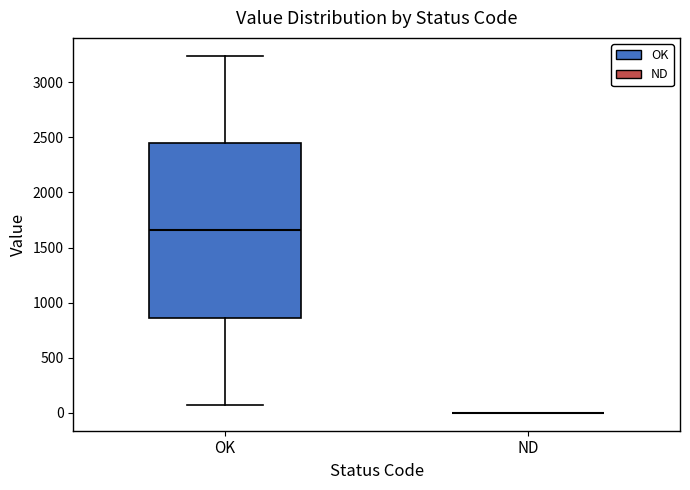

Reading left to right, read every box against the y-axis: the position of its median line, the range the box covers, and the ends of its whiskers. The values are not printed on the chart, so give them approximately, as read against the axis.

OK: median 1650, box 850 to 2450, whiskers 50 to 3250
ND: box collapsed to a line at 0, whiskers 0 to 0